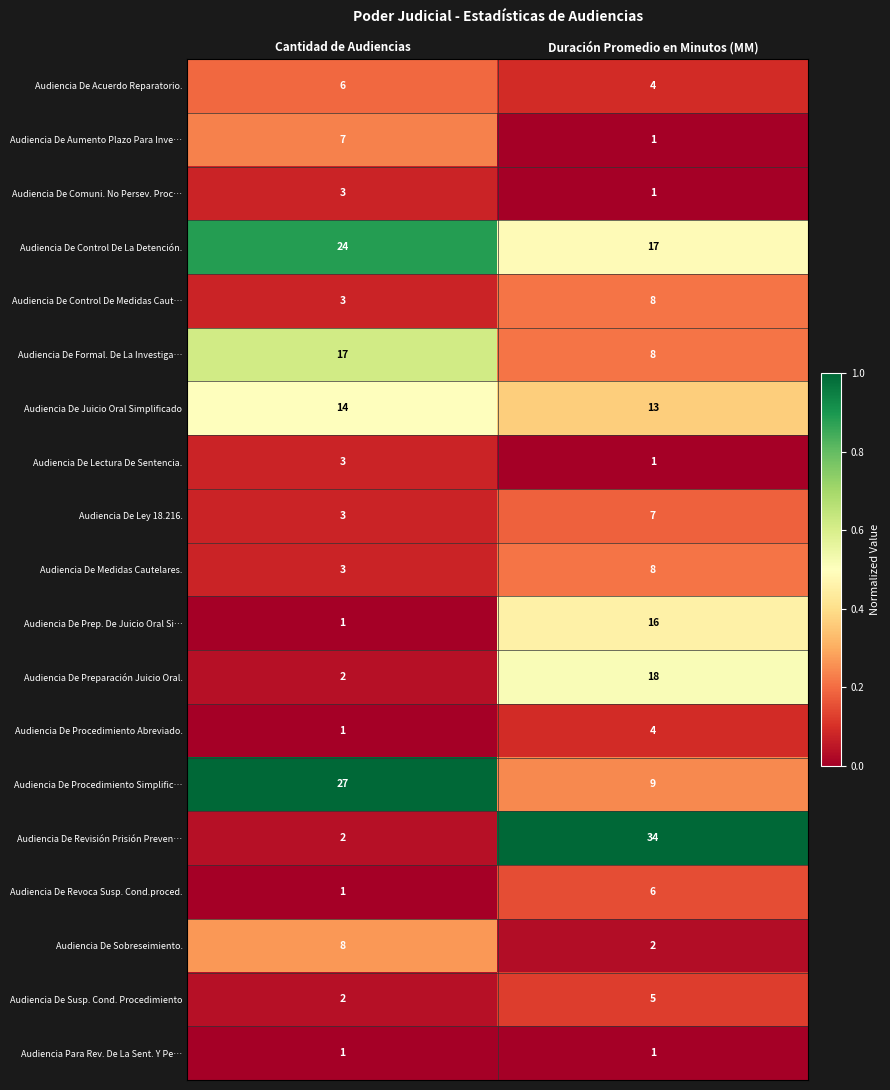

At which category is the sum across all series the highest?

Duración Promedio en Minutos (MM)